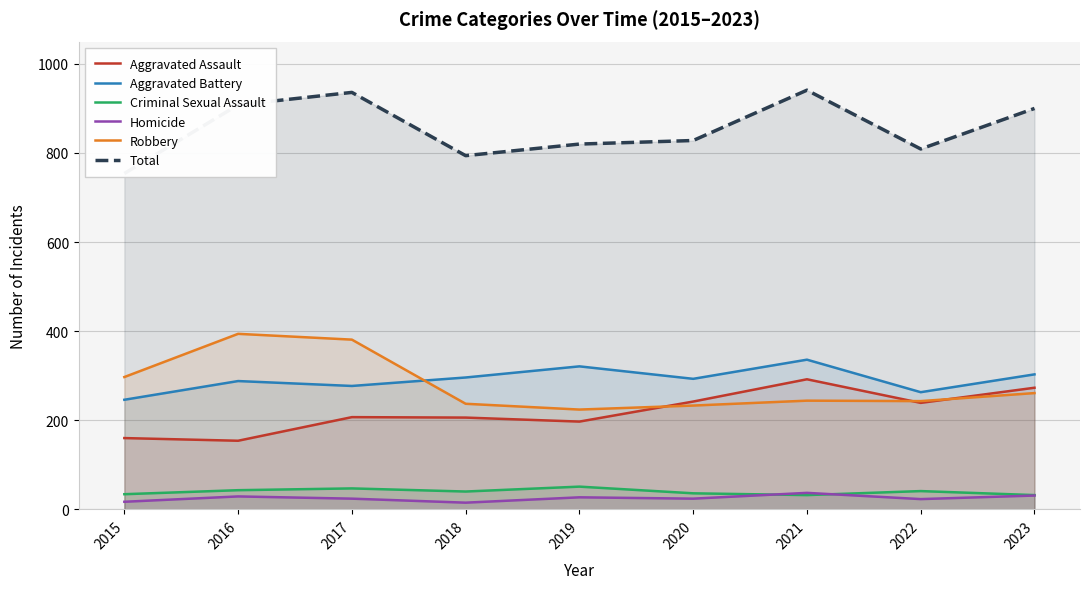

The value of Robbery at 2017 is 381. True or false?

True